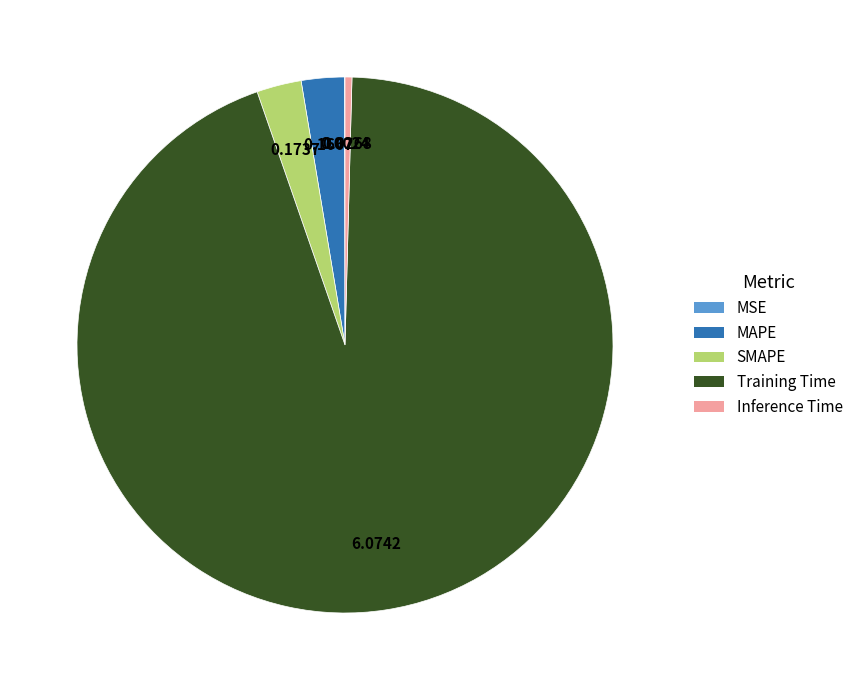

Between Inference Time and MAPE, which is larger?

MAPE